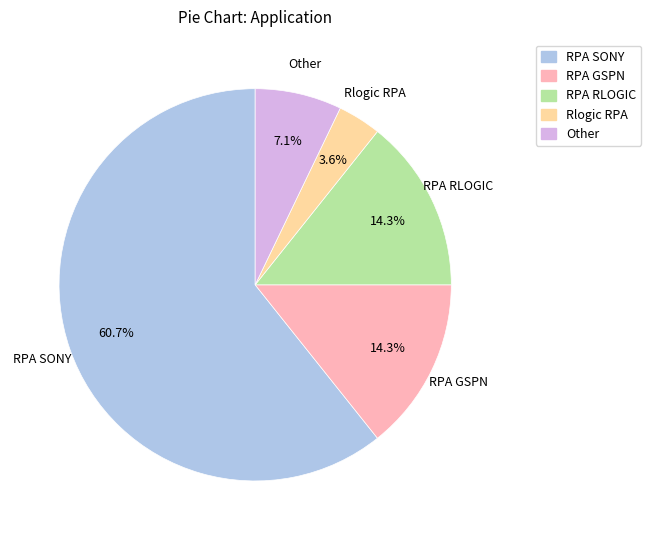

Which slice is the largest?

RPA SONY